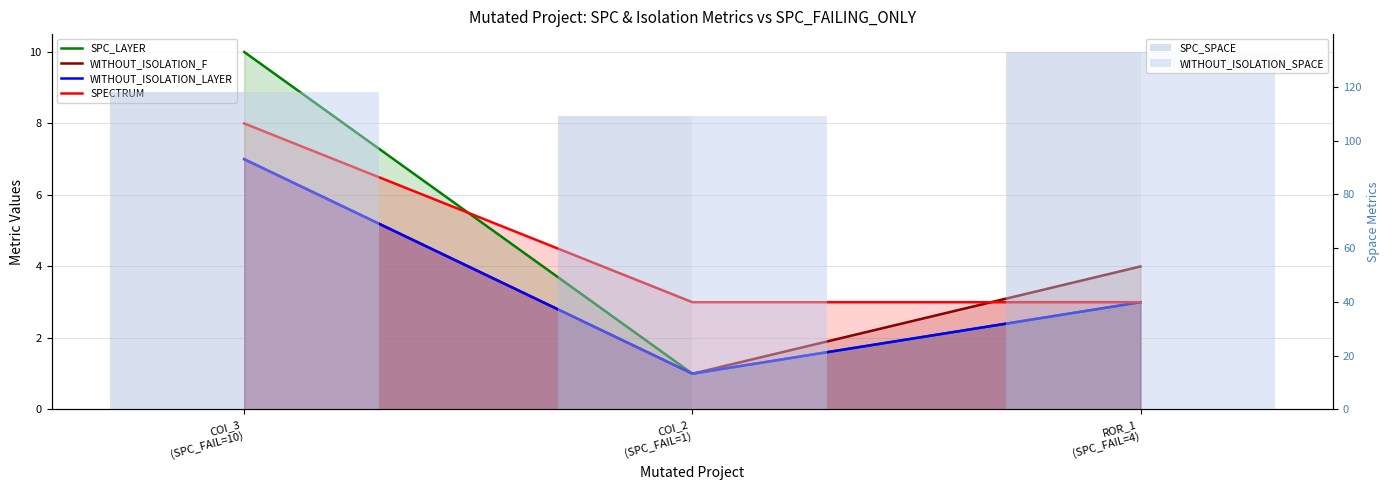

What is the greatest value displayed?

133